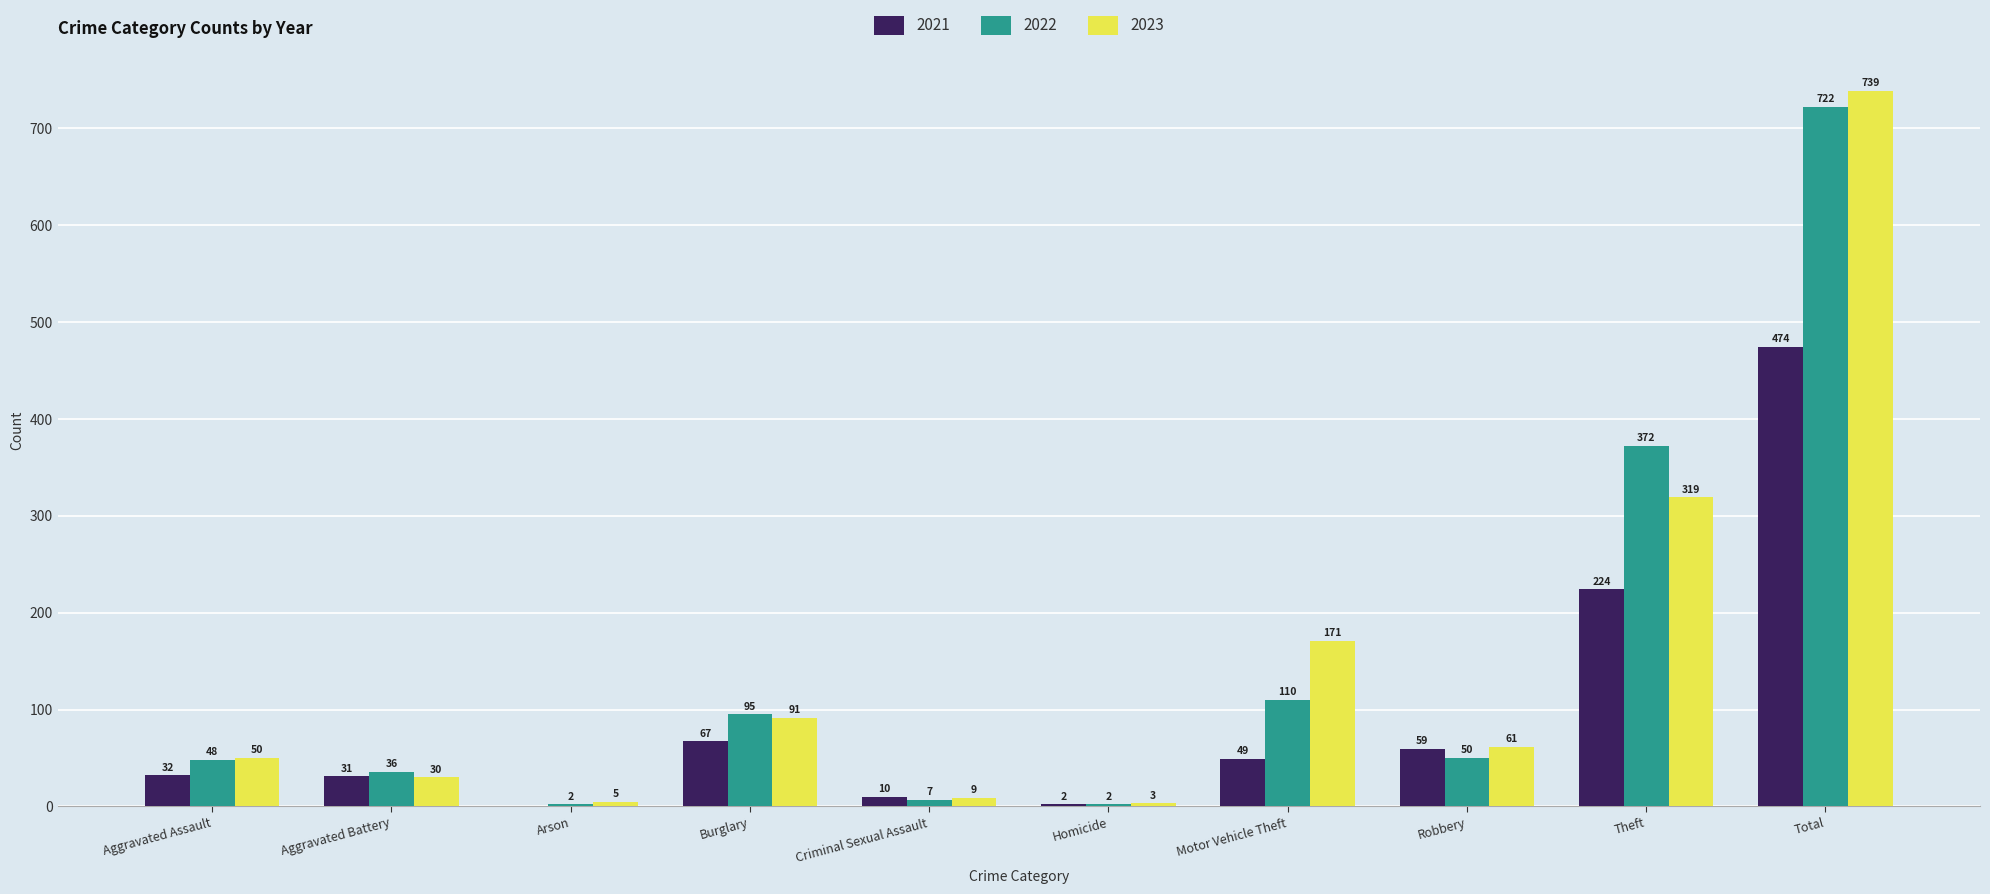

Reading left to right, transcribe all the data shown in this chart.

2021: Aggravated Assault=32	Aggravated Battery=31	Arson=0	Burglary=67	Criminal Sexual Assault=10	Homicide=2	Motor Vehicle Theft=49	Robbery=59	Theft=224	Total=474
2022: Aggravated Assault=48	Aggravated Battery=36	Arson=2	Burglary=95	Criminal Sexual Assault=7	Homicide=2	Motor Vehicle Theft=110	Robbery=50	Theft=372	Total=722
2023: Aggravated Assault=50	Aggravated Battery=30	Arson=5	Burglary=91	Criminal Sexual Assault=9	Homicide=3	Motor Vehicle Theft=171	Robbery=61	Theft=319	Total=739